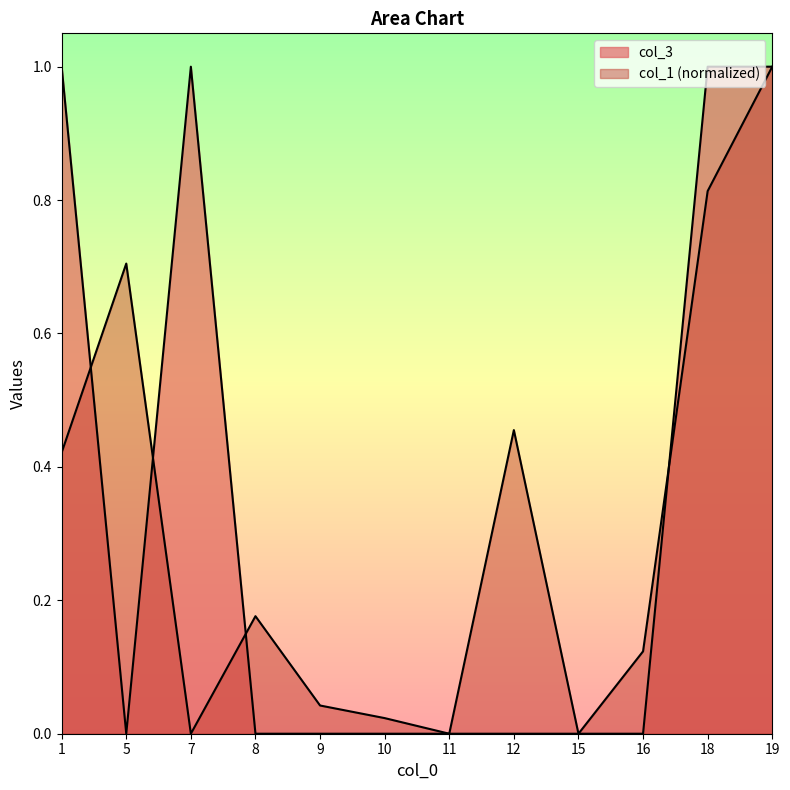

Between 12 and 5, which is larger?

12